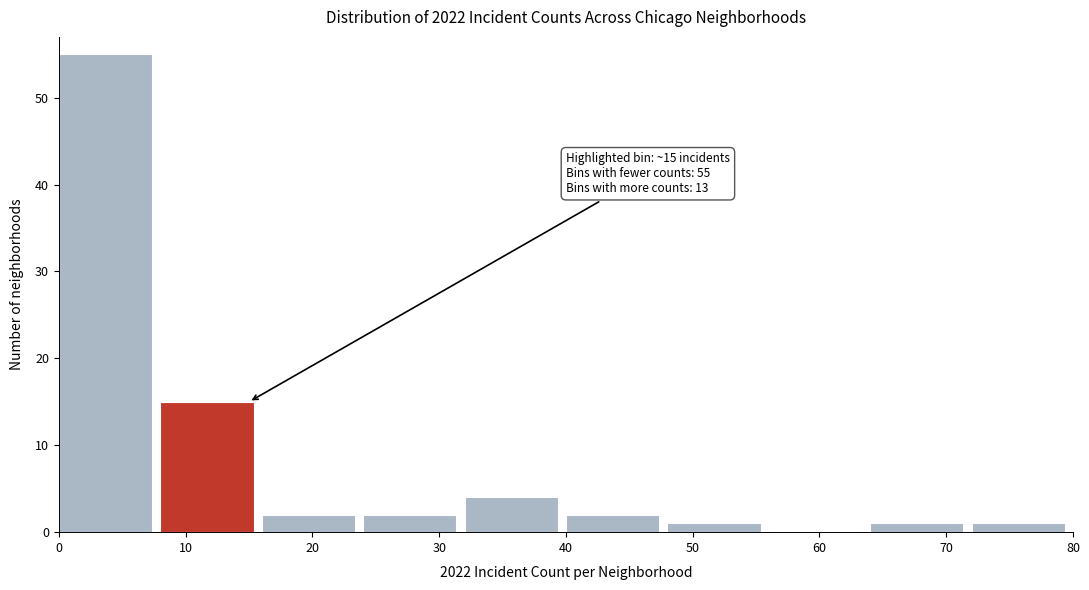

Over which range of the x-axis is the bar tallest?

0 to 8